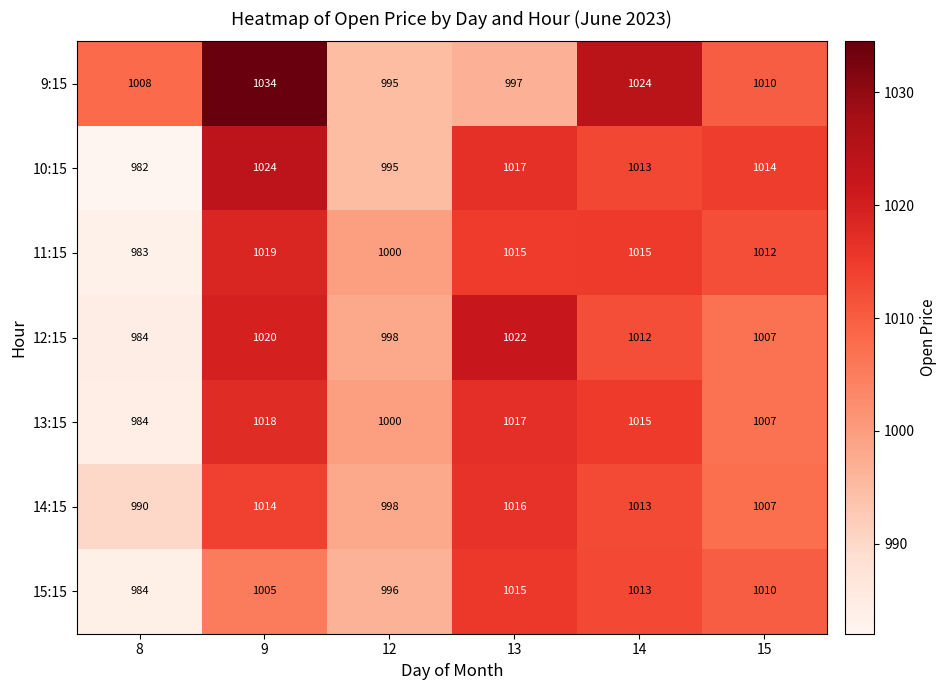

What is the sum of all 13:15 values?

6041